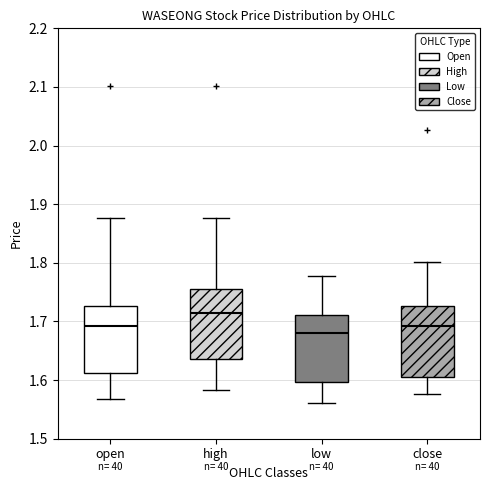

Reading left to right, read every box against the y-axis: the position of its median line, the range the box covers, and the ends of its whiskers. The values are not printed on the chart, so give them approximately, as read against the axis.

open: median 1.69, box 1.61 to 1.73, whiskers 1.57 to 1.88
high: median 1.71, box 1.64 to 1.76, whiskers 1.58 to 1.88
low: median 1.68, box 1.60 to 1.71, whiskers 1.56 to 1.78
close: median 1.69, box 1.61 to 1.73, whiskers 1.58 to 1.80